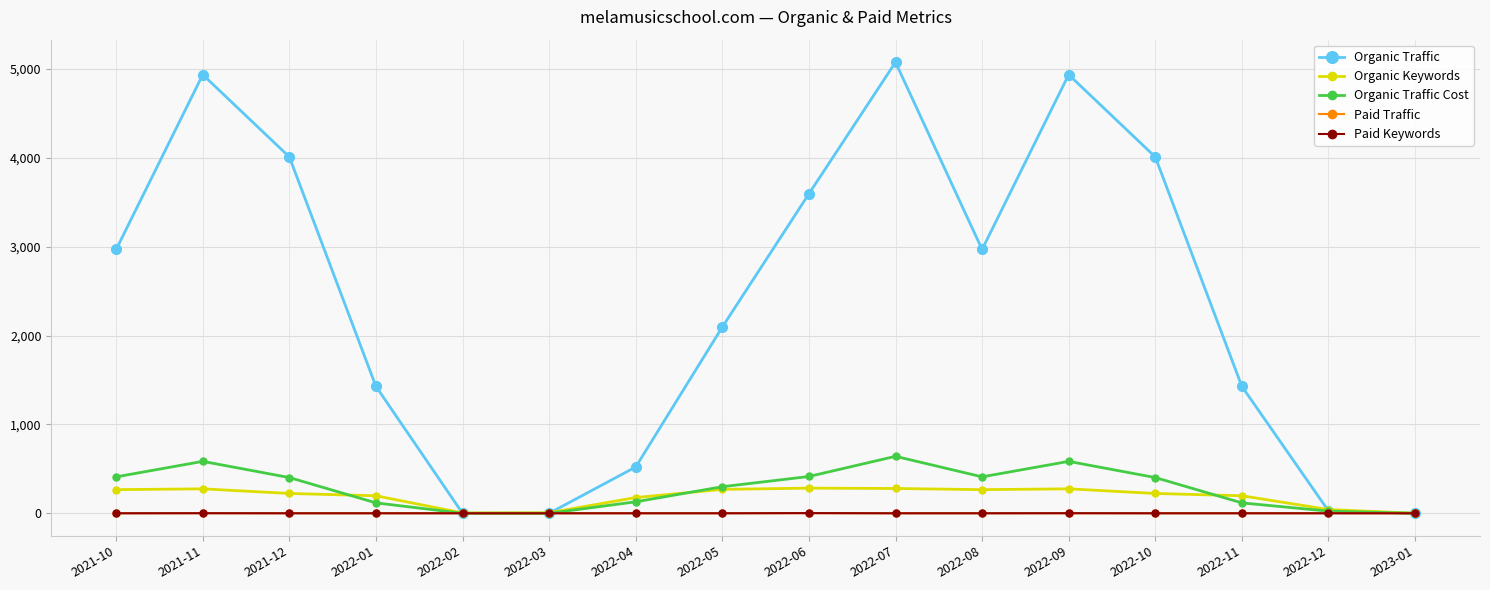

What is the average value of the Organic Traffic Cost series?

283